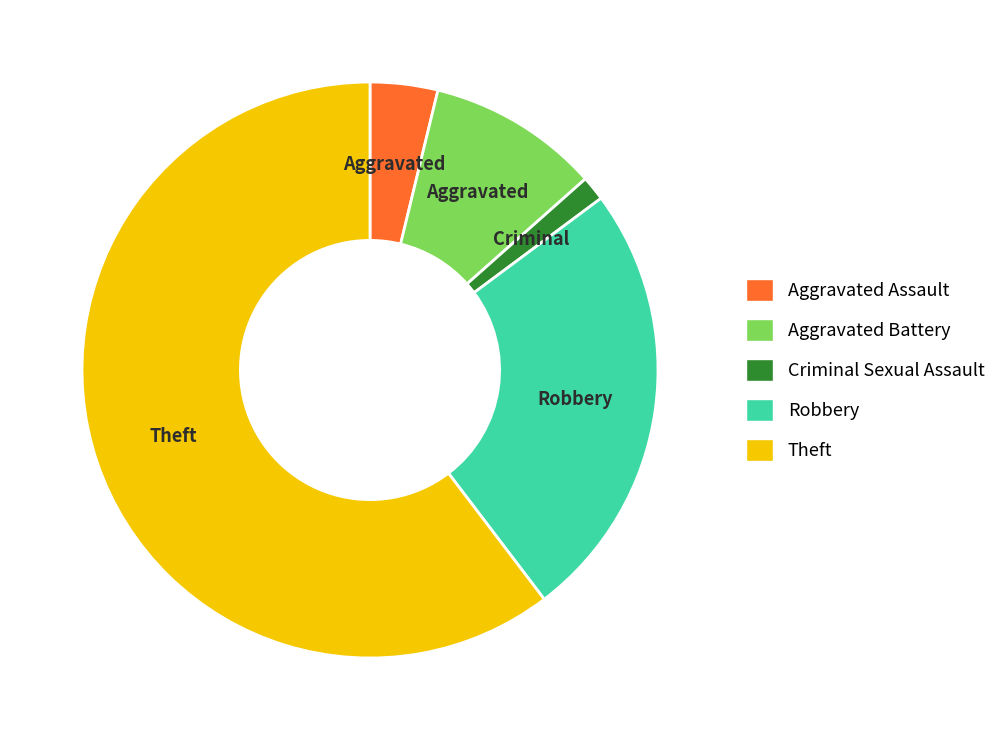

True or false: Criminal Sexual Assault accounts for 13% of the total.

False